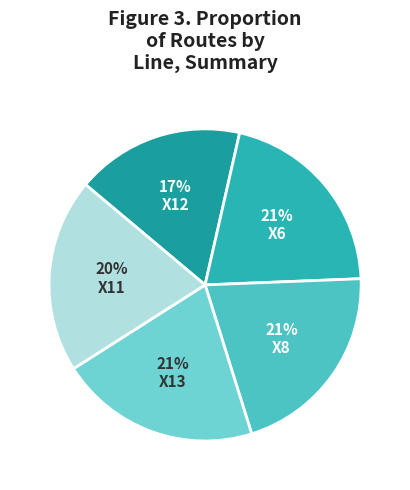

How many slices are in this pie chart?

5